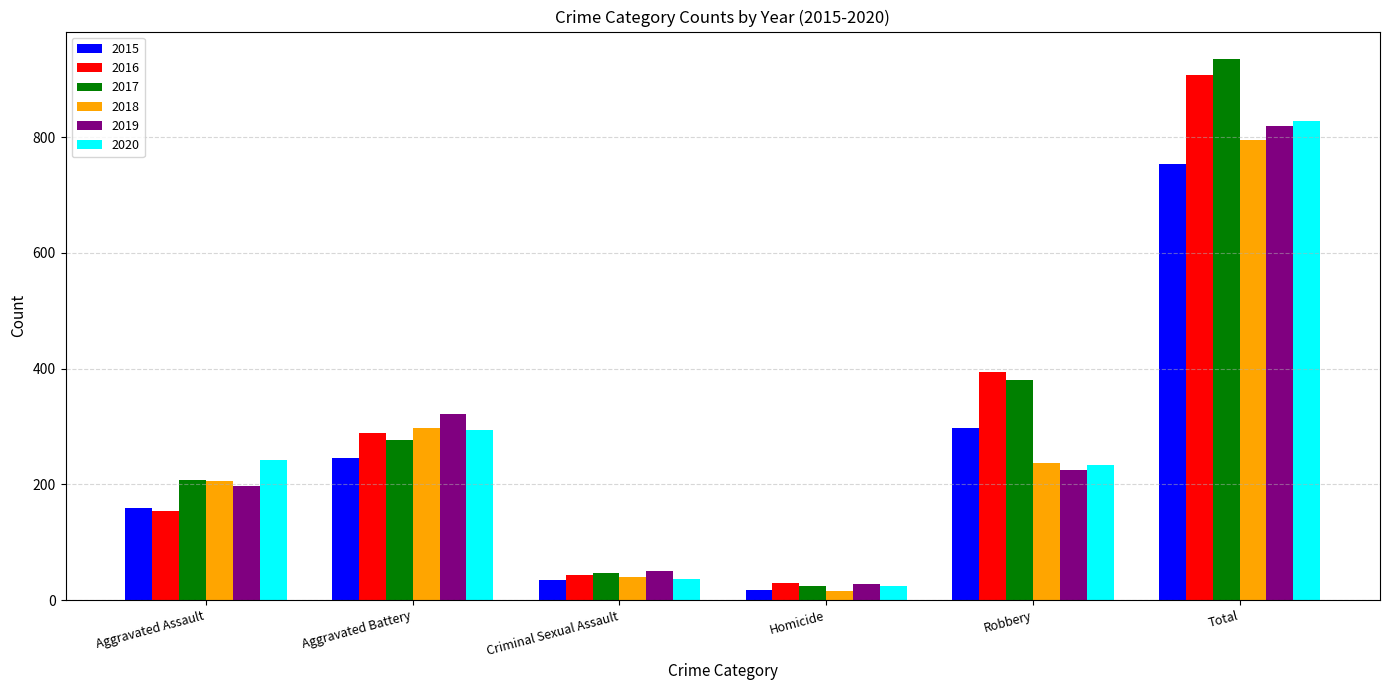

Reading right to left, transcribe all the data shown in this chart.

2015: Total=754	Robbery=297	Homicide=17	Criminal Sexual Assault=34	Aggravated Battery=246	Aggravated Assault=160
2016: Total=908	Robbery=394	Homicide=29	Criminal Sexual Assault=43	Aggravated Battery=288	Aggravated Assault=154
2017: Total=936	Robbery=381	Homicide=24	Criminal Sexual Assault=47	Aggravated Battery=277	Aggravated Assault=207
2018: Total=795	Robbery=237	Homicide=15	Criminal Sexual Assault=40	Aggravated Battery=297	Aggravated Assault=206
2019: Total=820	Robbery=224	Homicide=27	Criminal Sexual Assault=51	Aggravated Battery=321	Aggravated Assault=197
2020: Total=829	Robbery=233	Homicide=24	Criminal Sexual Assault=36	Aggravated Battery=294	Aggravated Assault=242